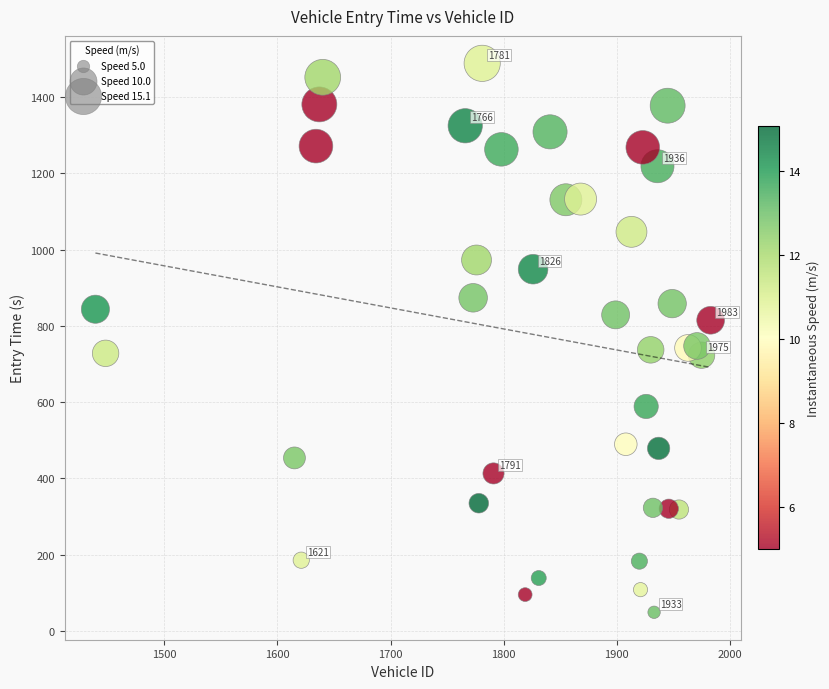

What is the range of Y values (max minus min)?

1439.7